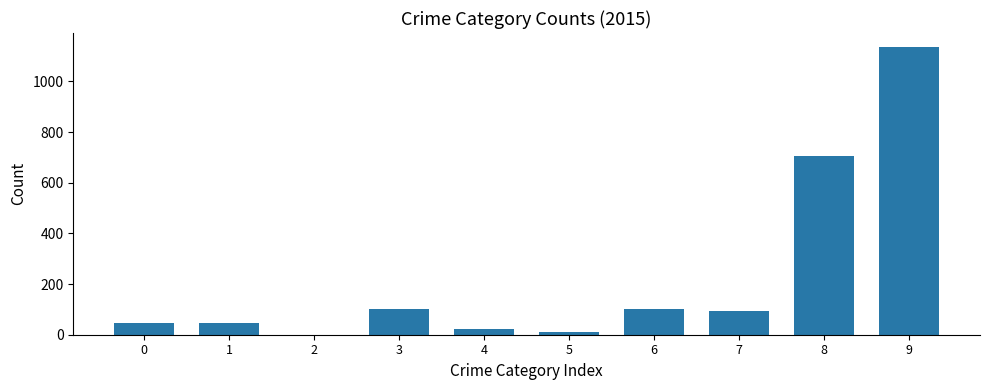

What is the ratio of the value at 7 to the value at 6?

0.9